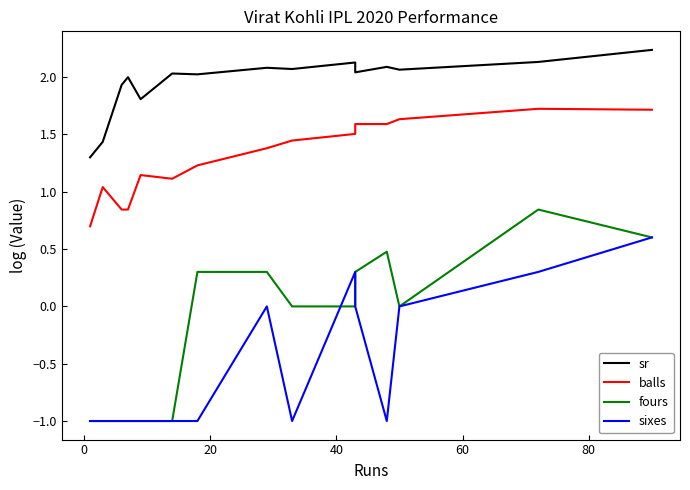

At how many categories does at least one series exceed 1?

15